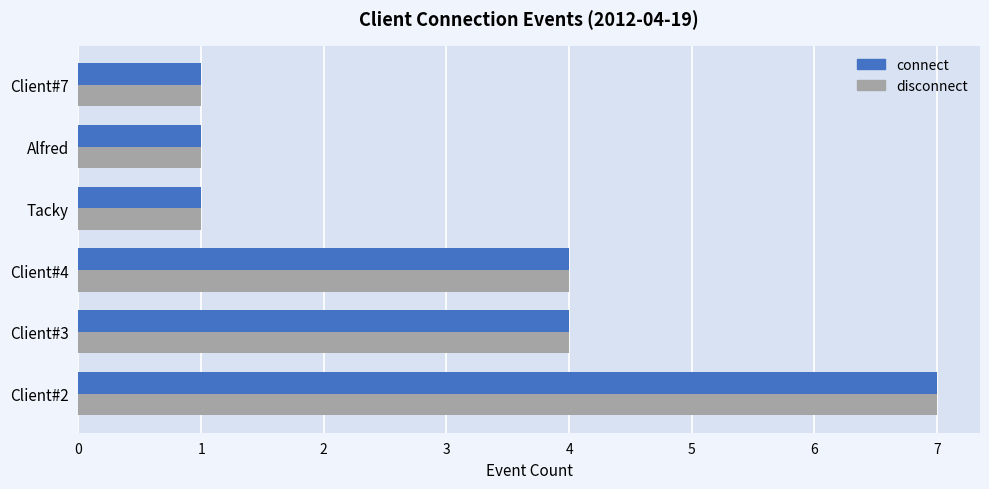

Which category has the highest value across all series?

Client#2